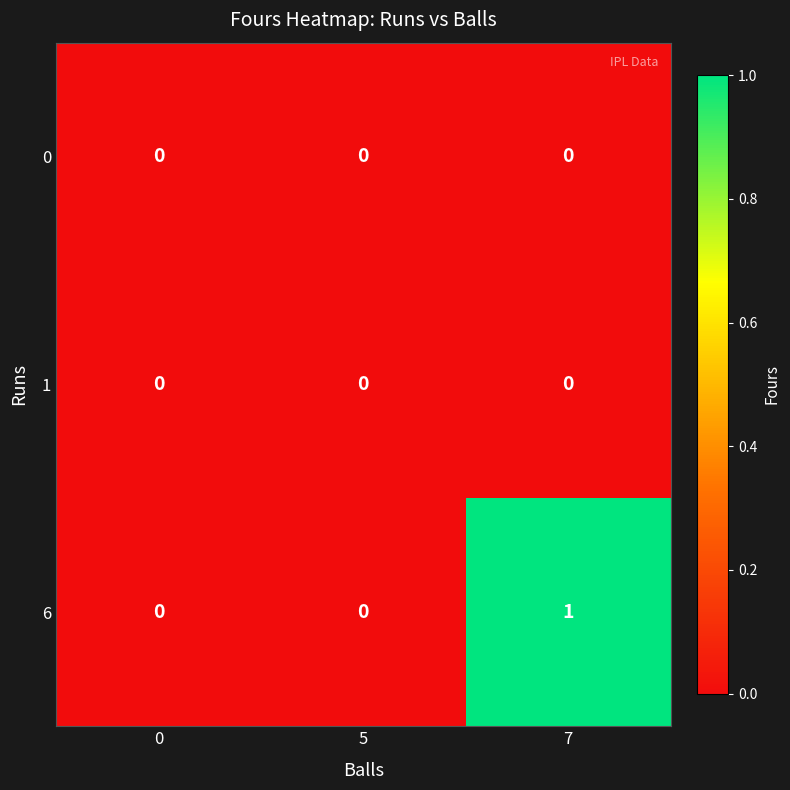

Which series has the largest range (max minus min)?

6